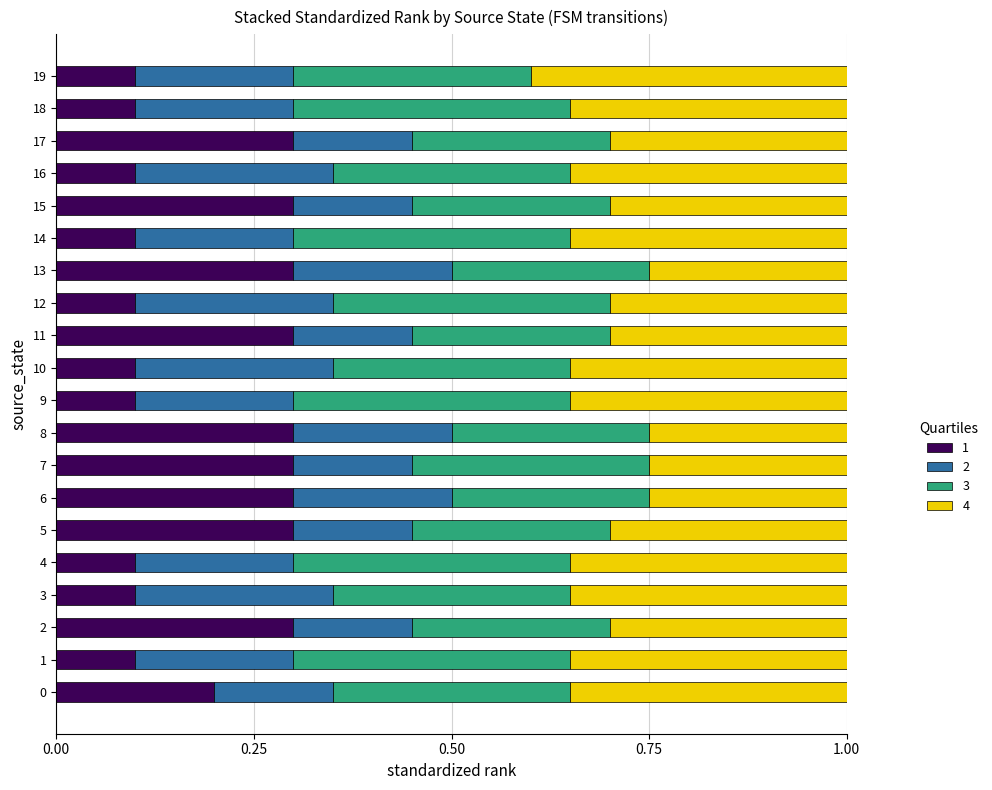

What is the total value across all series at 19?

1.0